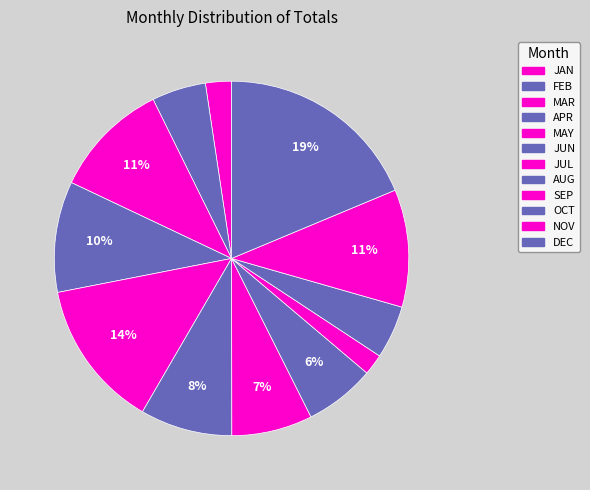

Count the number of slices in the pie.

12